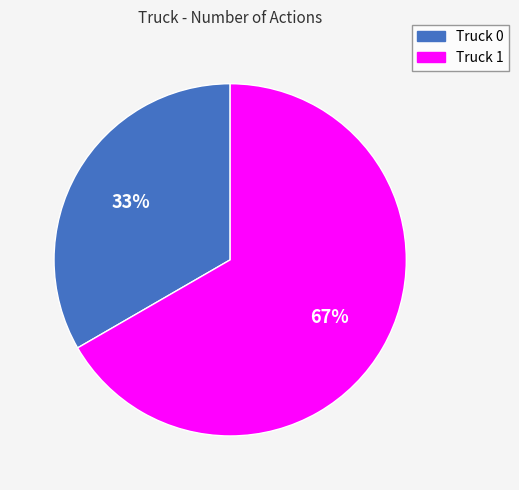

To the nearest percent, what is the combined percentage of Truck 0 and Truck 1?

100%